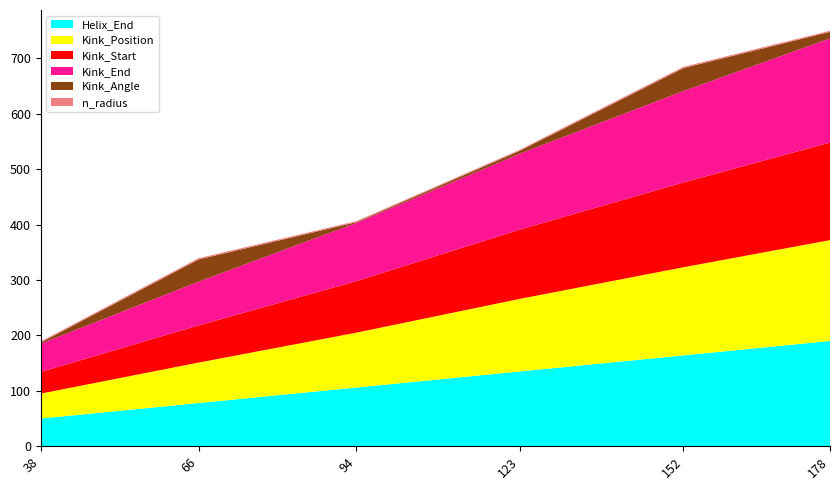

Reading left to right, what are all the values shown in this chart?

Helix_End: 38=50.0	66=78.0	94=106.0	123=135.0	152=164.0	178=190.0
Kink_Position: 38=45.0	66=73.0	94=99.0	123=131.0	152=159.0	178=182.0
Kink_Start: 38=39.0	66=67.0	94=93.0	123=125.0	152=153.0	178=176.0
Kink_End: 38=51.0	66=79.0	94=105.0	123=137.0	152=165.0	178=188.0
Kink_Angle: 38=2.2	66=40.1	94=1.4	123=5.3	152=41.5	178=11.9
n_radius: 38=2.0	66=2.2	94=1.9	123=1.8	152=2.2	178=1.9